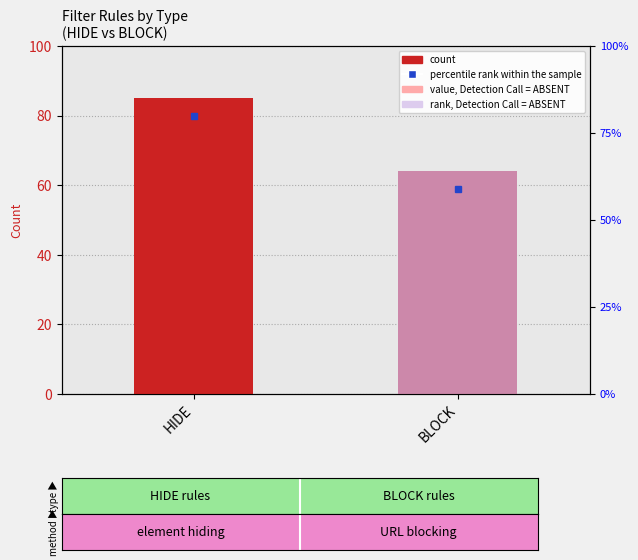

At which label does value, Detection Call = ABSENT first exceed 38?

HIDE